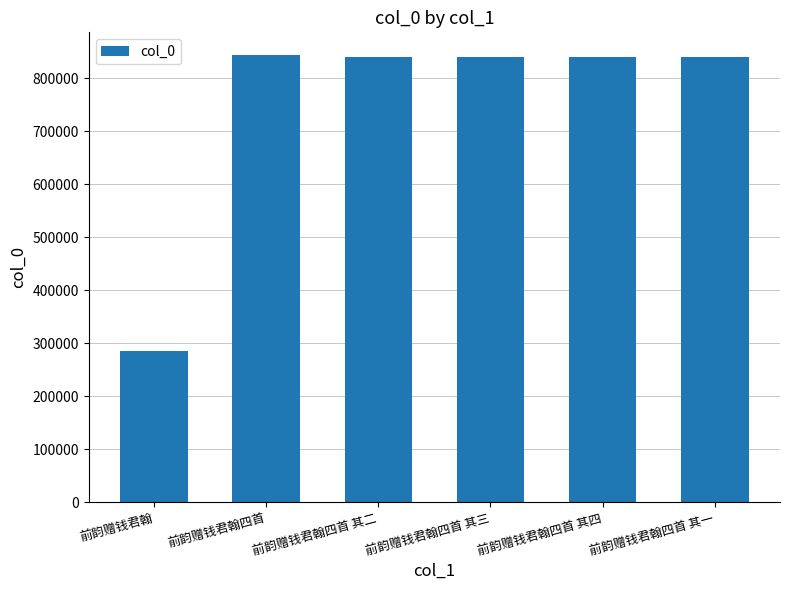

What is the label of the 1st bar from the left?

前韵赠钱君翰